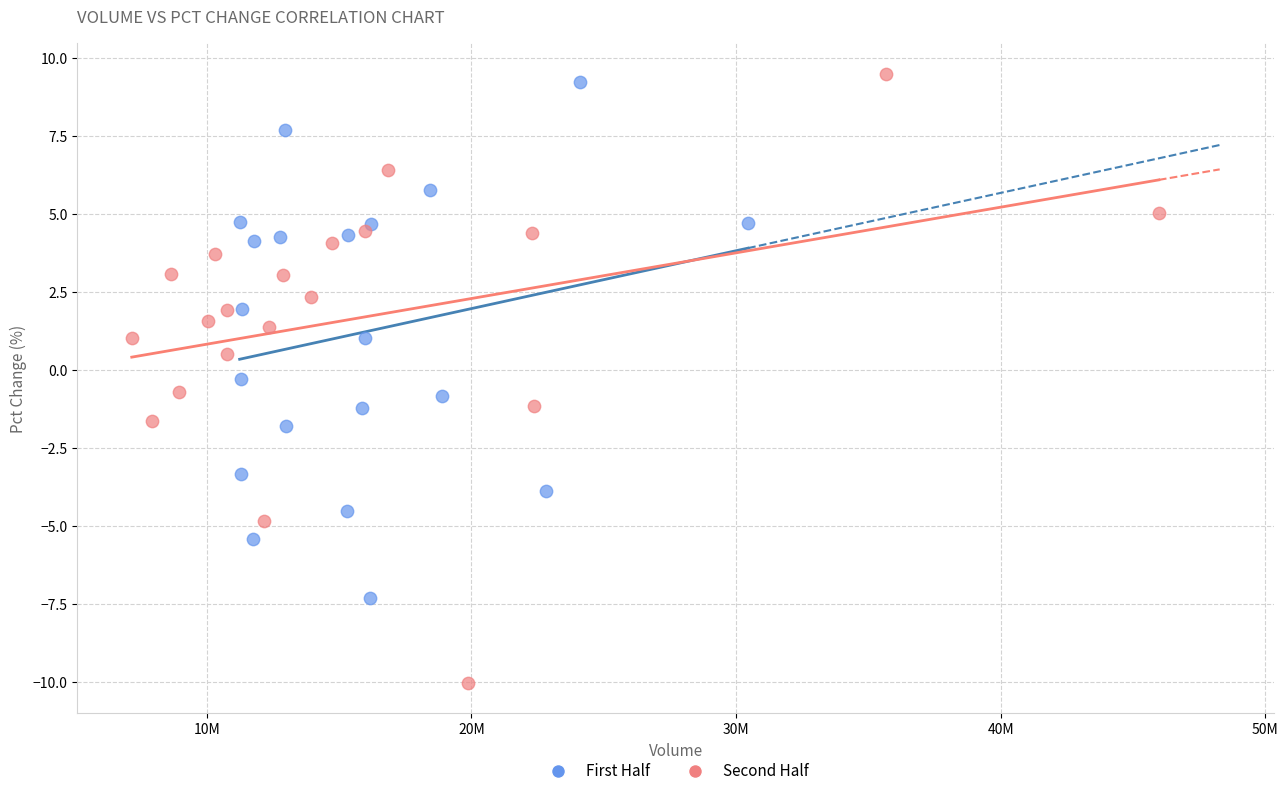

Which series contains the lowest Y value?

Second Half